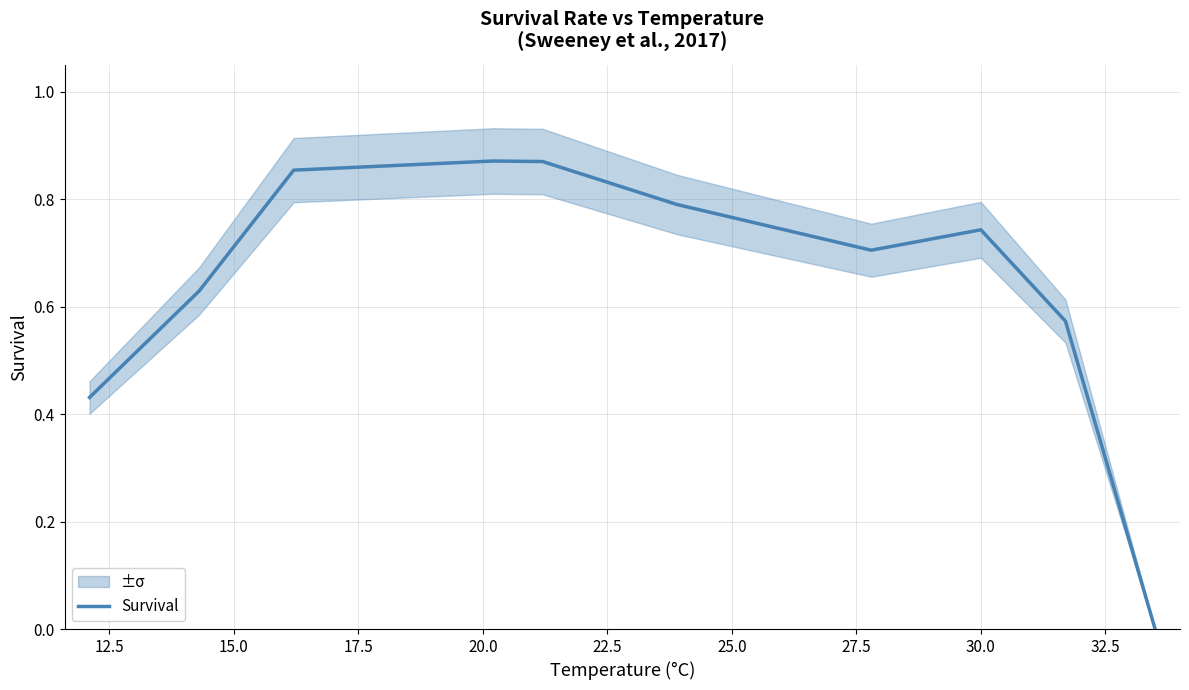

How many interior local valleys (lower than both neighbors) does the data have?

1